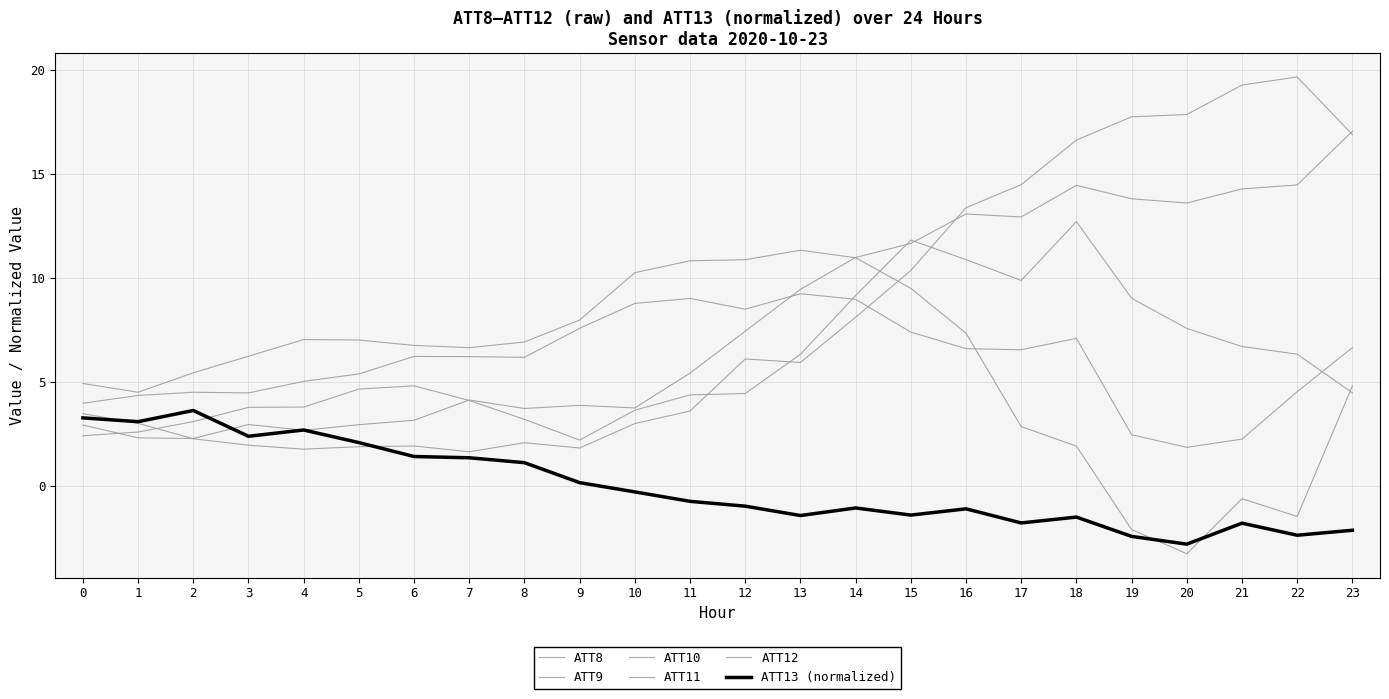

What is the value of the ATT10 point at the 2nd from the left?

4.5